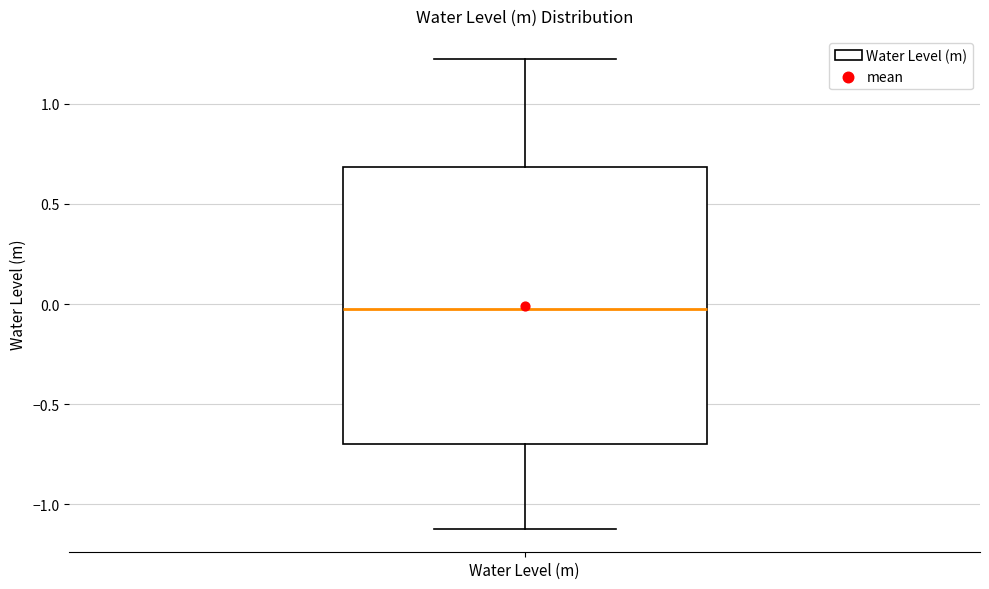

Read this box plot against the y-axis: the position of the median line, the range covered by the box, and the ends of both whiskers. The values are not printed on the chart, so give them approximately, as read against the axis.

median 0.0, box -0.7 to 0.7, whiskers -1.1 to 1.2